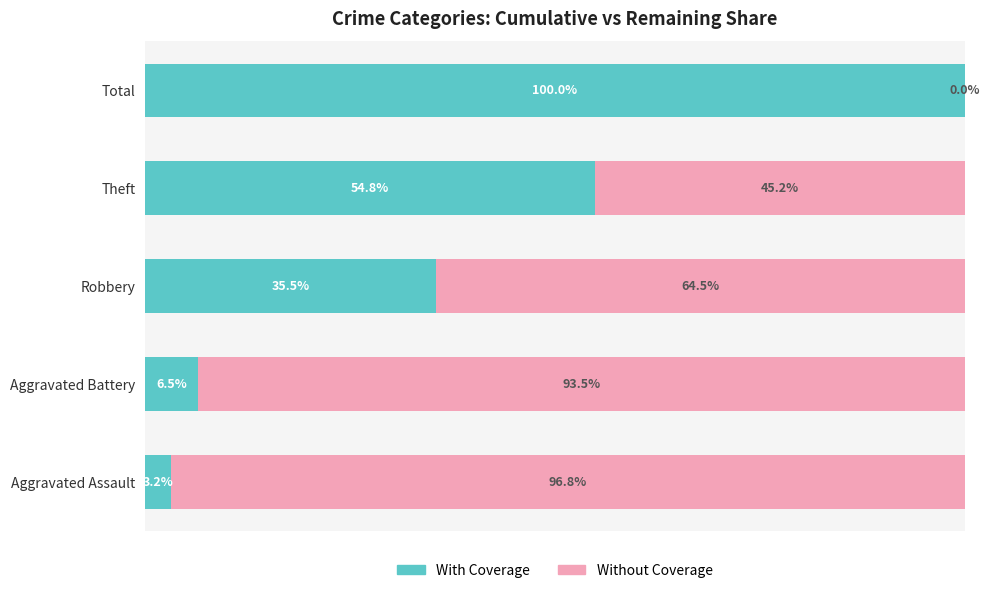

At which label does With Coverage reach its peak?

Total